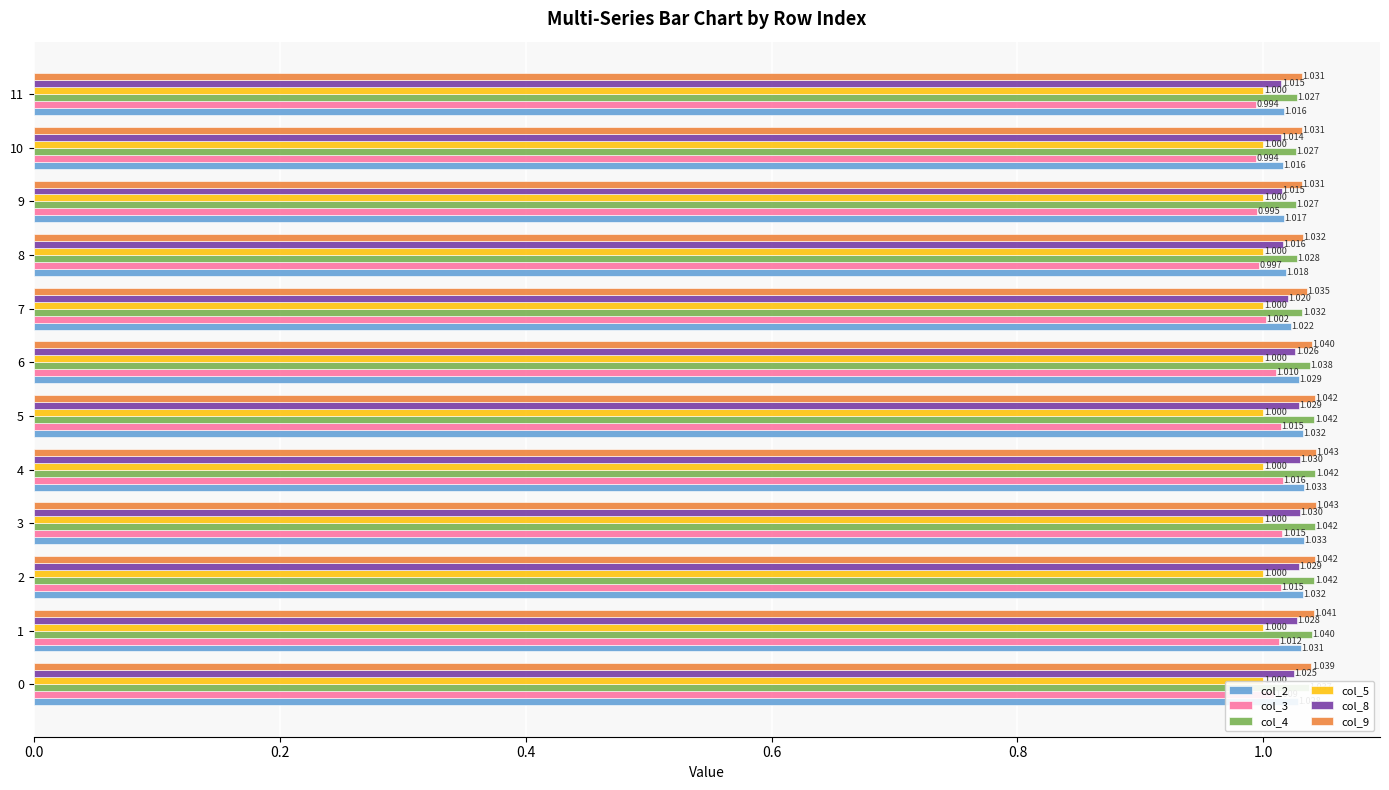

Is the value of col_4 at 4 greater than the value of col_9 at 9?

Yes